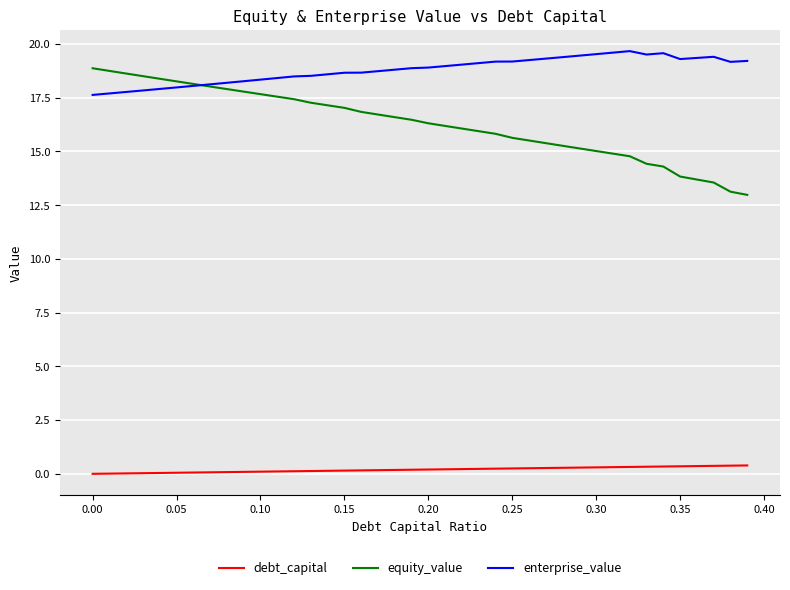

What is the minimum value for enterprise_value?

17.6